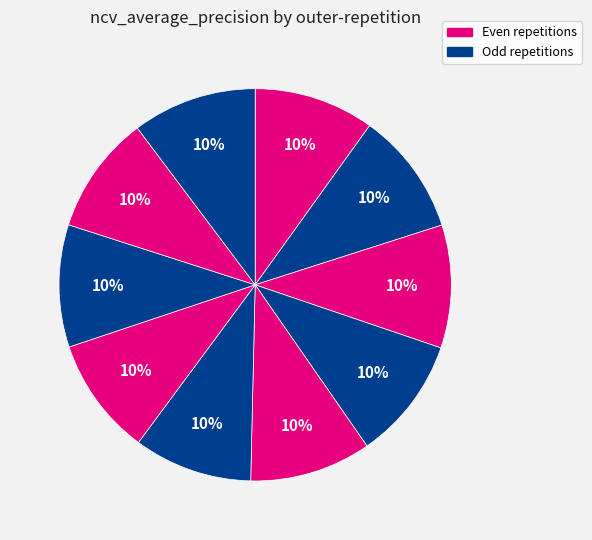

How many slices are in this pie chart?

10